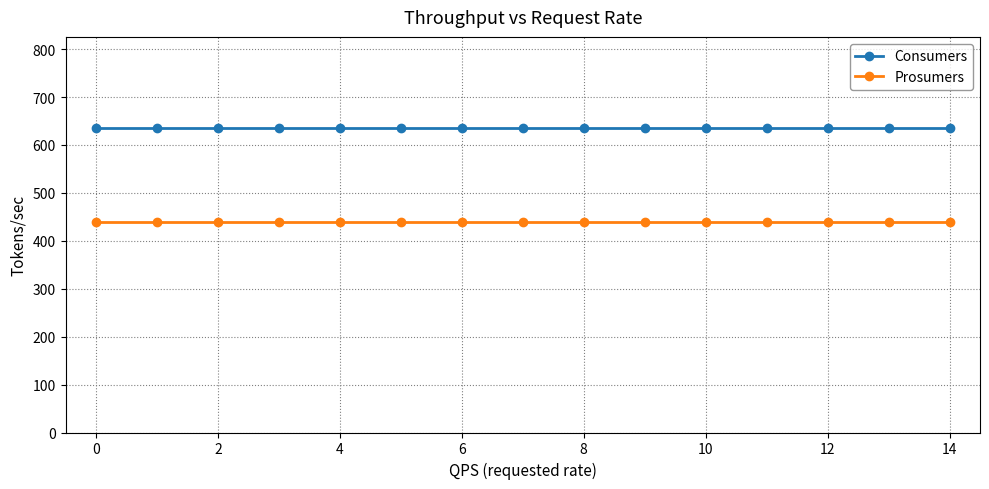

List the series in order of their peak value, highest first.

Consumers, Prosumers